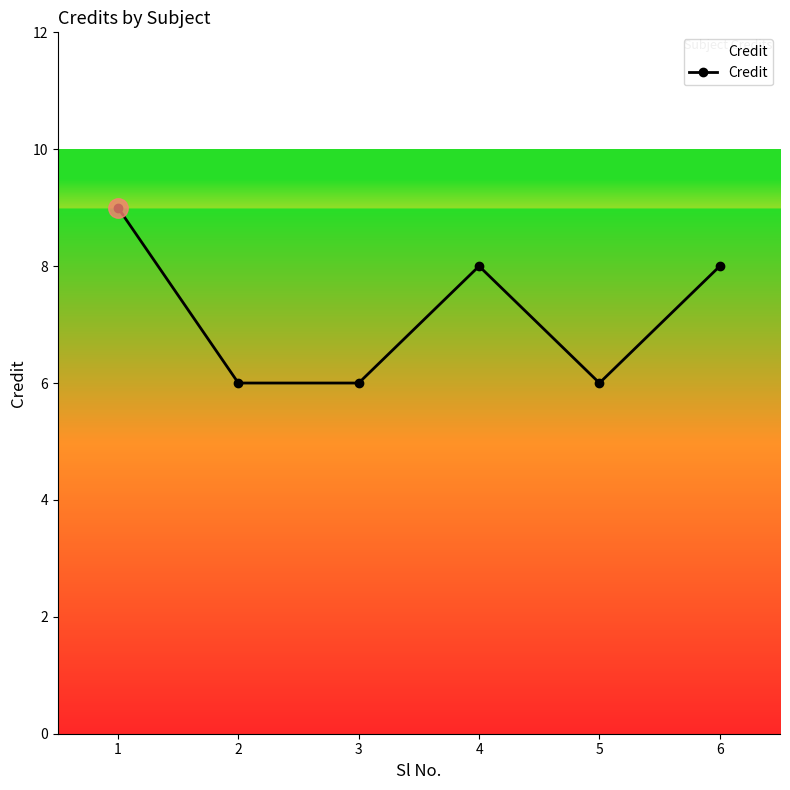

What is the maximum value shown in the chart?

9